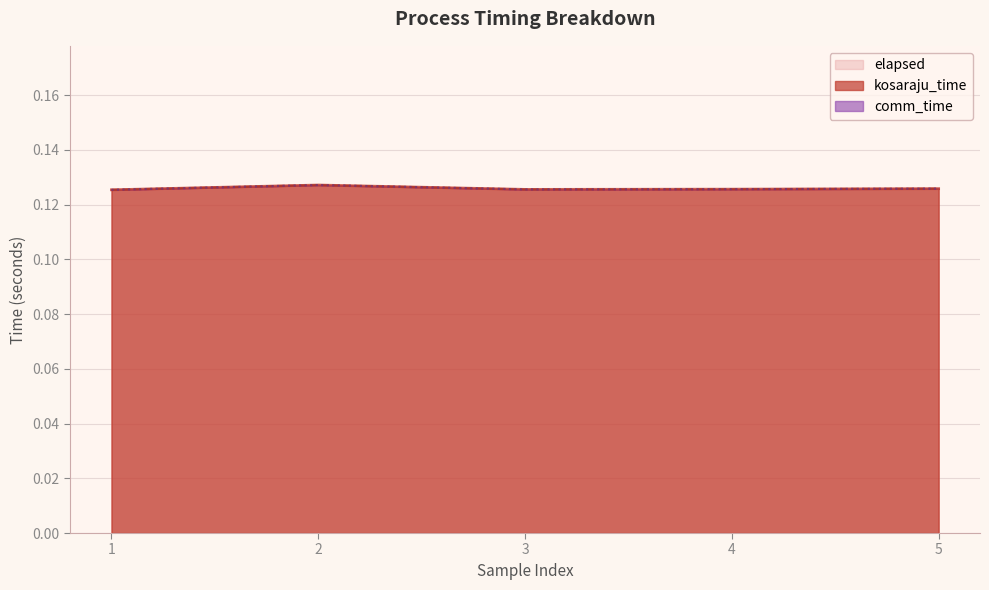

The value of elapsed at 4 is 0.2. True or false?

False